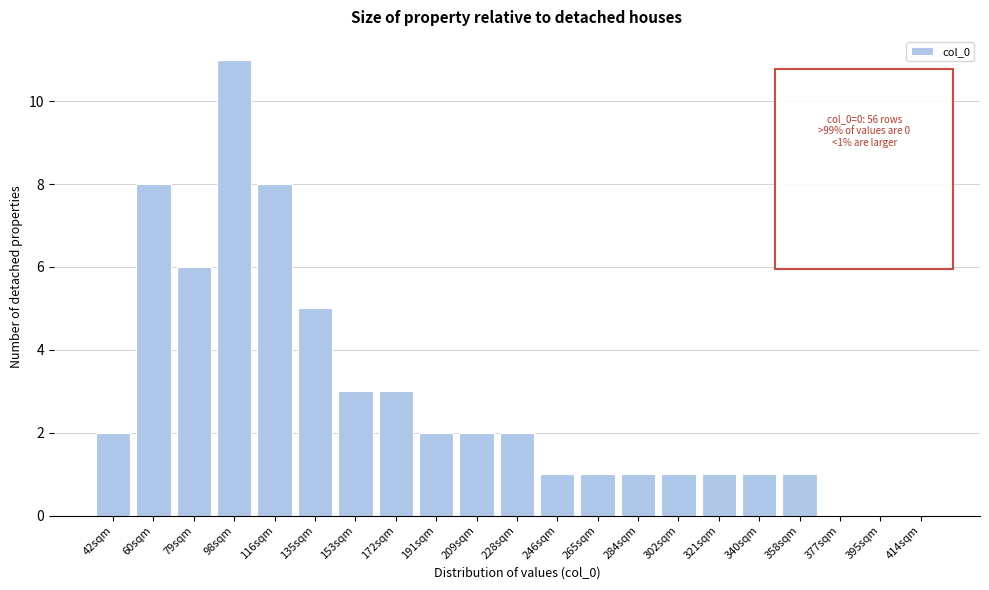

Reading right to left, what are all the values shown in this chart?

414sqm=0	395sqm=0	377sqm=0	358sqm=1	340sqm=1	321sqm=1	302sqm=1	284sqm=1	265sqm=1	246sqm=1	228sqm=2	209sqm=2	191sqm=2	172sqm=3	153sqm=3	135sqm=5	116sqm=8	98sqm=11	79sqm=6	60sqm=8	42sqm=2